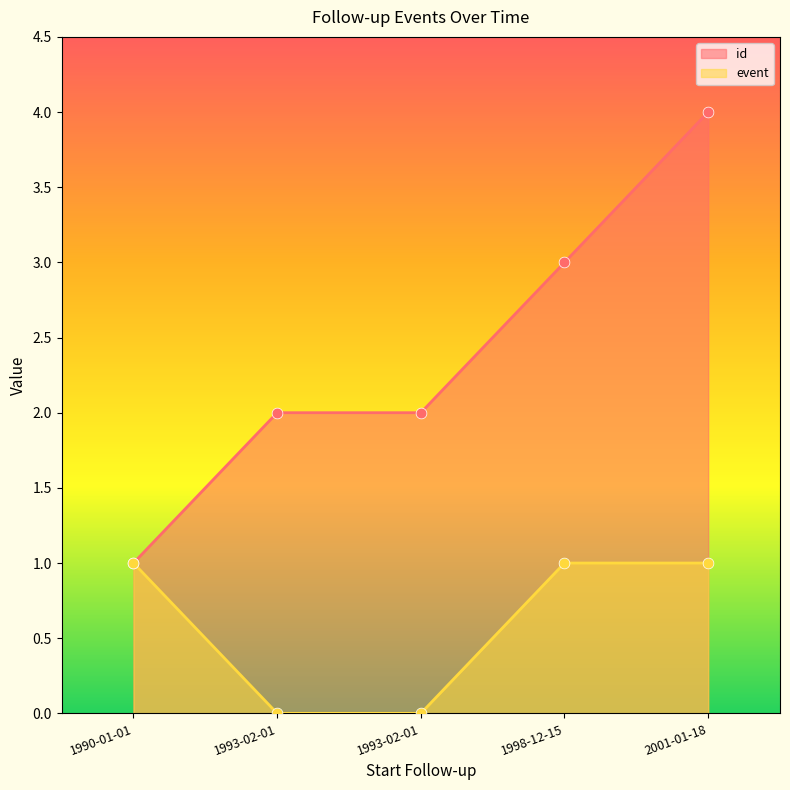

At which category is the sum across all series the highest?

2001-01-18